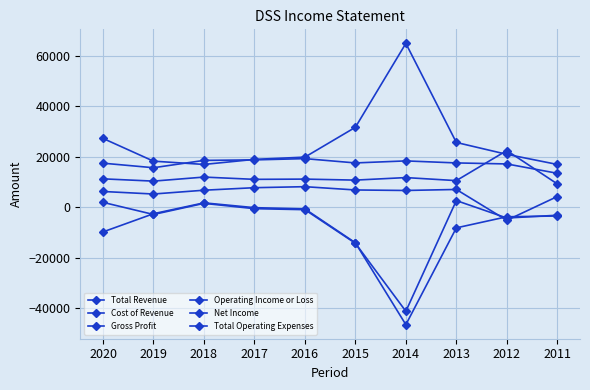

Which has a higher value, 2012 or 2018?

2018